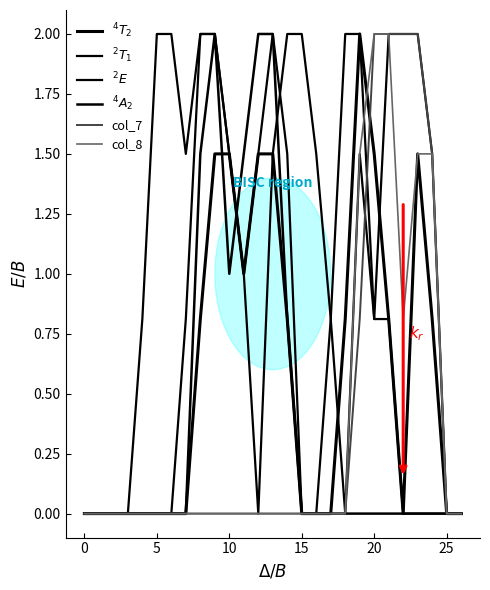

At which category does $^2T_1$ reach its first local peak?

13